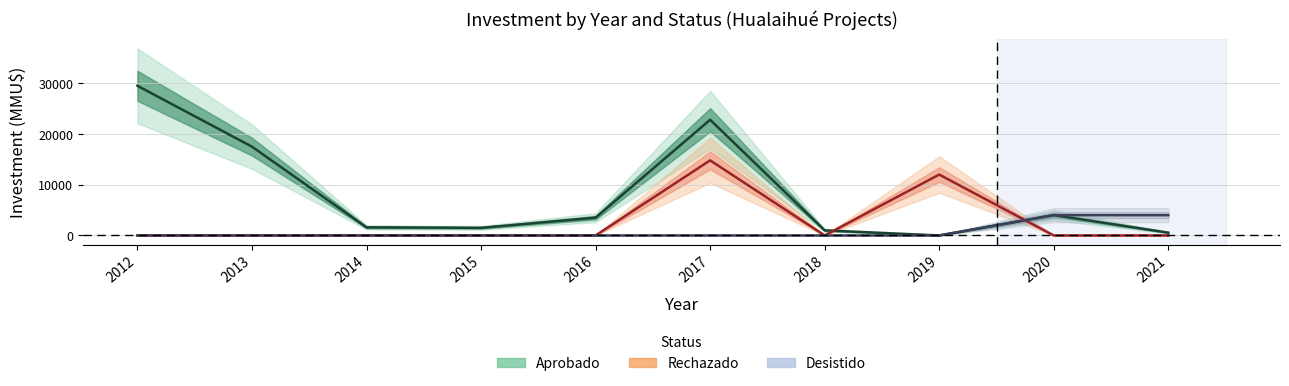

What is the value of the Aprobado point at the 6th from the left?

22800